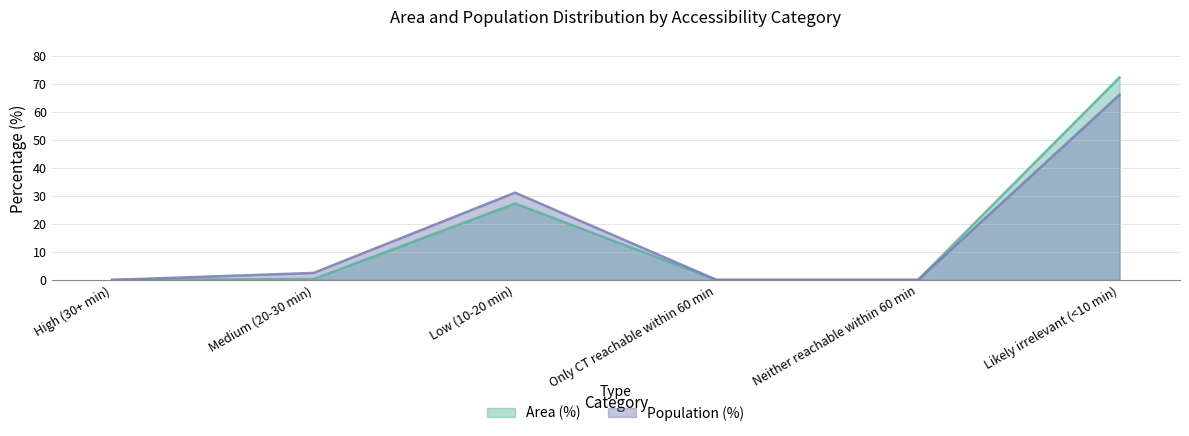

What is the label of the 1st point from the left?

High (30+ min)